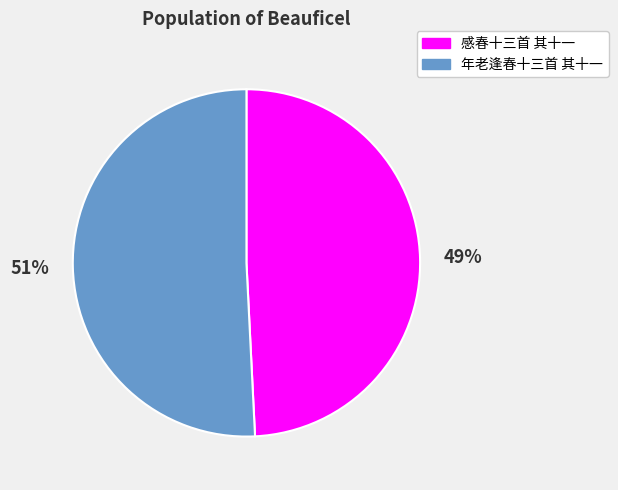

What is the ratio of the value at 年老逢春十三首 其十一 to the value at 感春十三首 其十一?

1.0